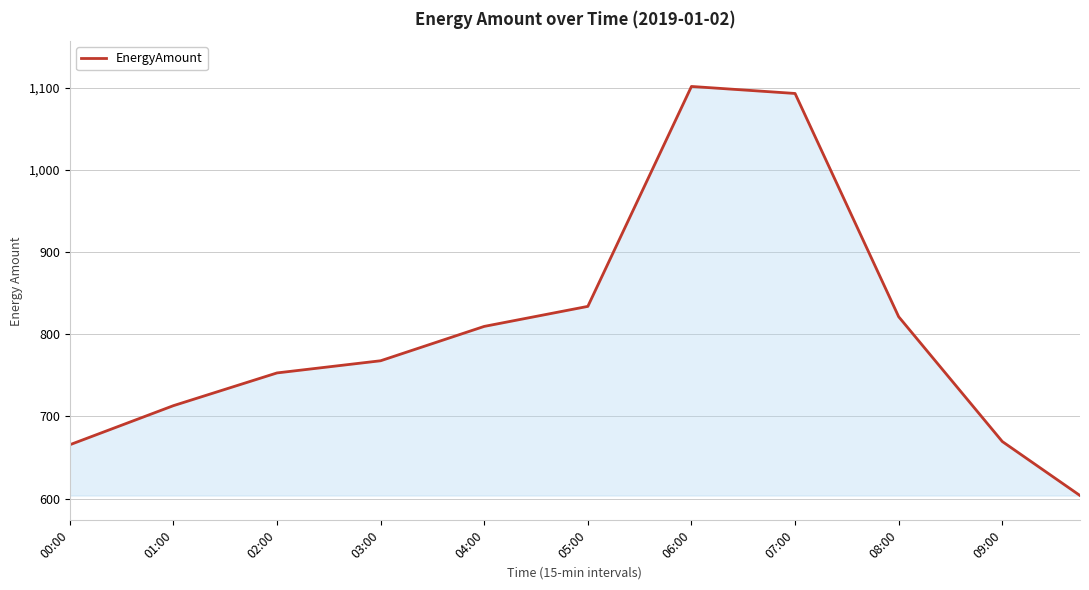

What is the maximum value shown in the chart?

1101.3